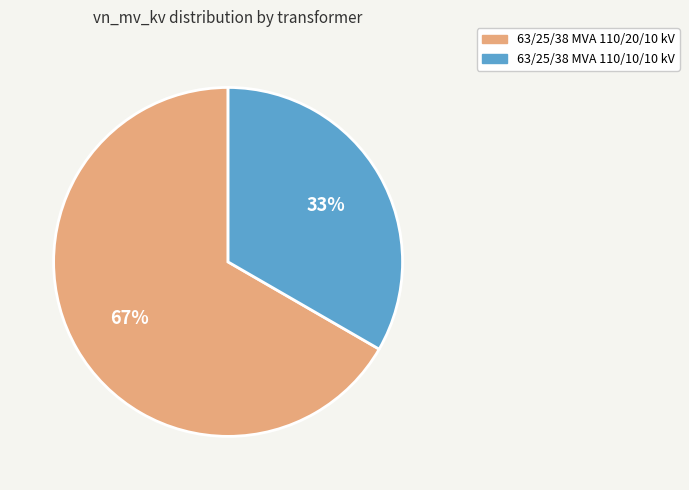

Which category has the smallest portion of the pie?

63/25/38 MVA 110/10/10 kV